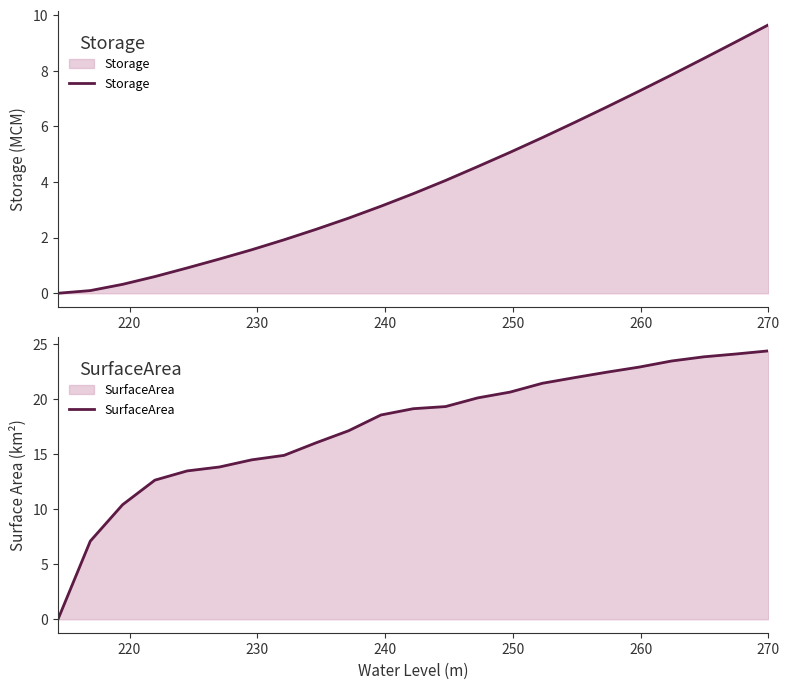

What are all the series names shown in the legend?

Storage, SurfaceArea